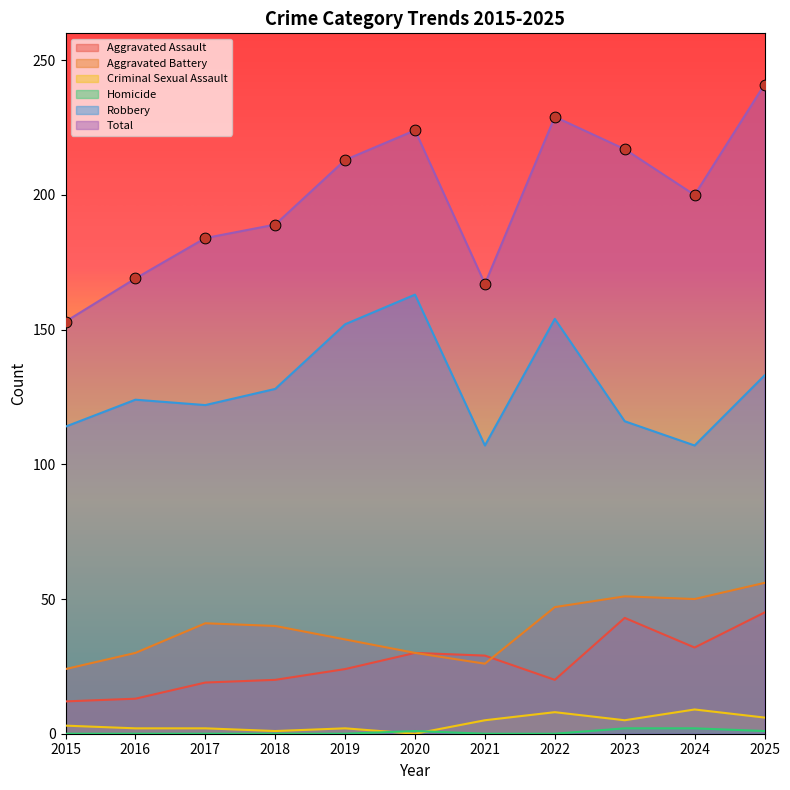

Which series contains the highest Y value?

Total